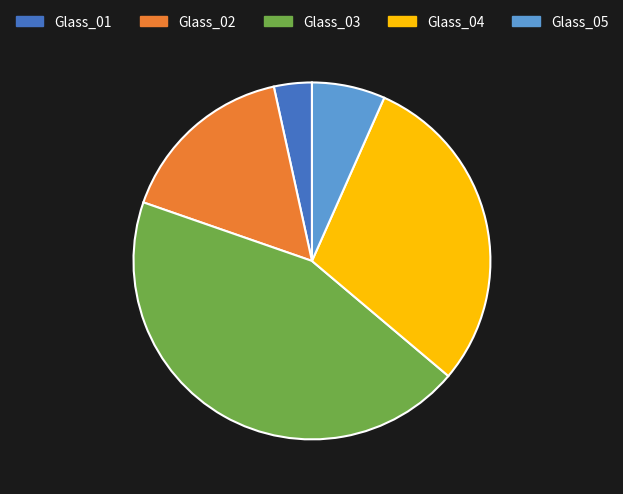

Which category has the biggest portion of the pie?

Glass_03